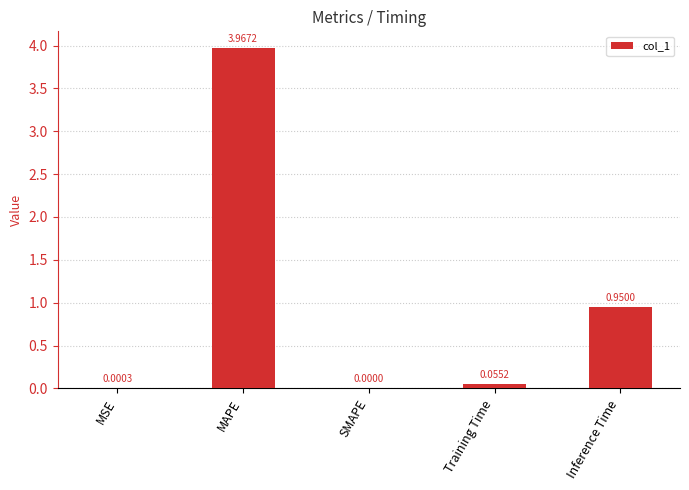

Between MAPE and Inference Time, which is larger?

MAPE